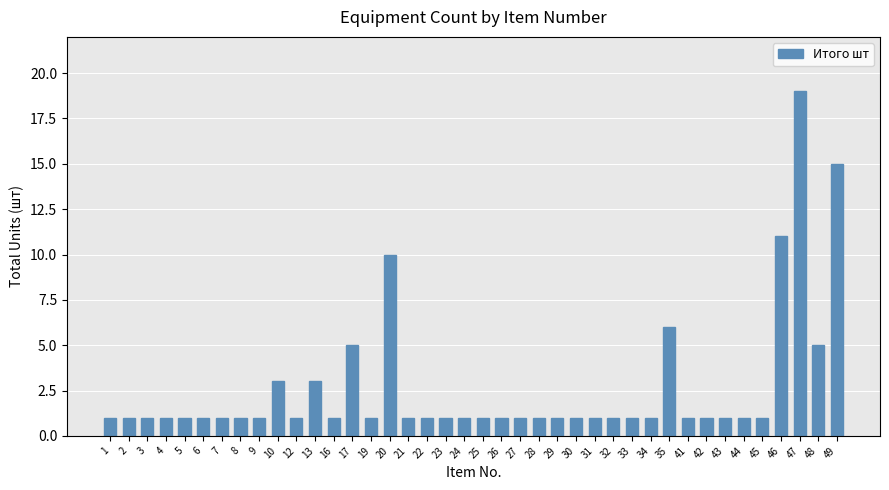

Approximately how many times larger is the value at 31 compared to 6?

1.0